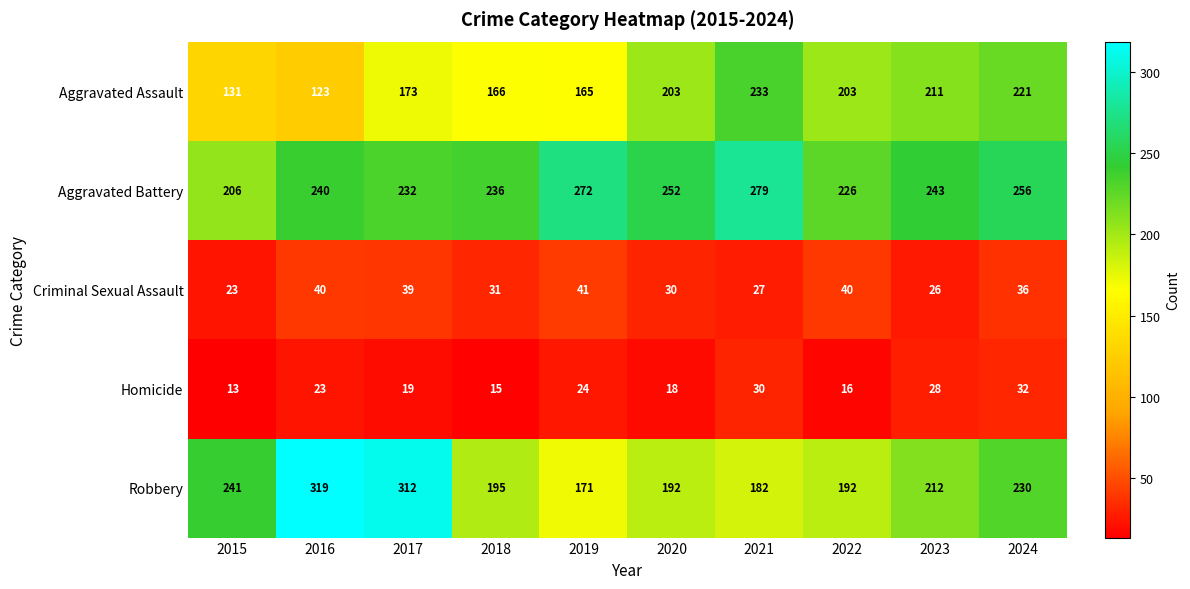

Count the number of data series in this chart.

5